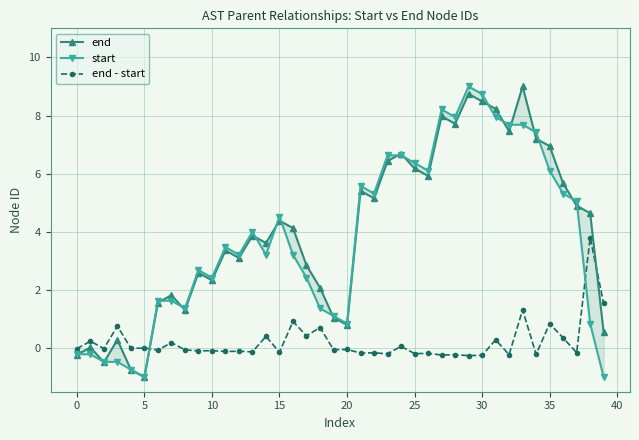

What is the highest value of the end - start series?

3.8